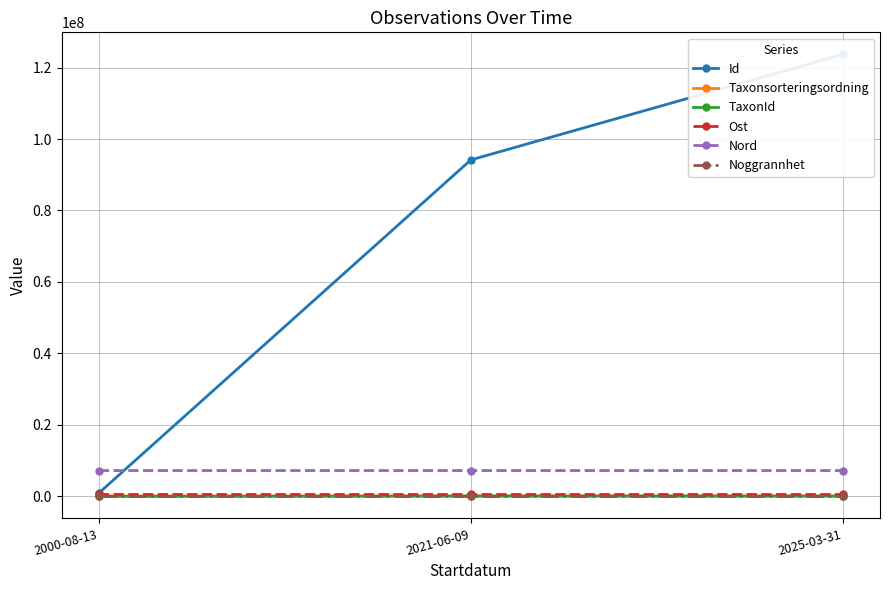

What is the smallest value displayed?

25